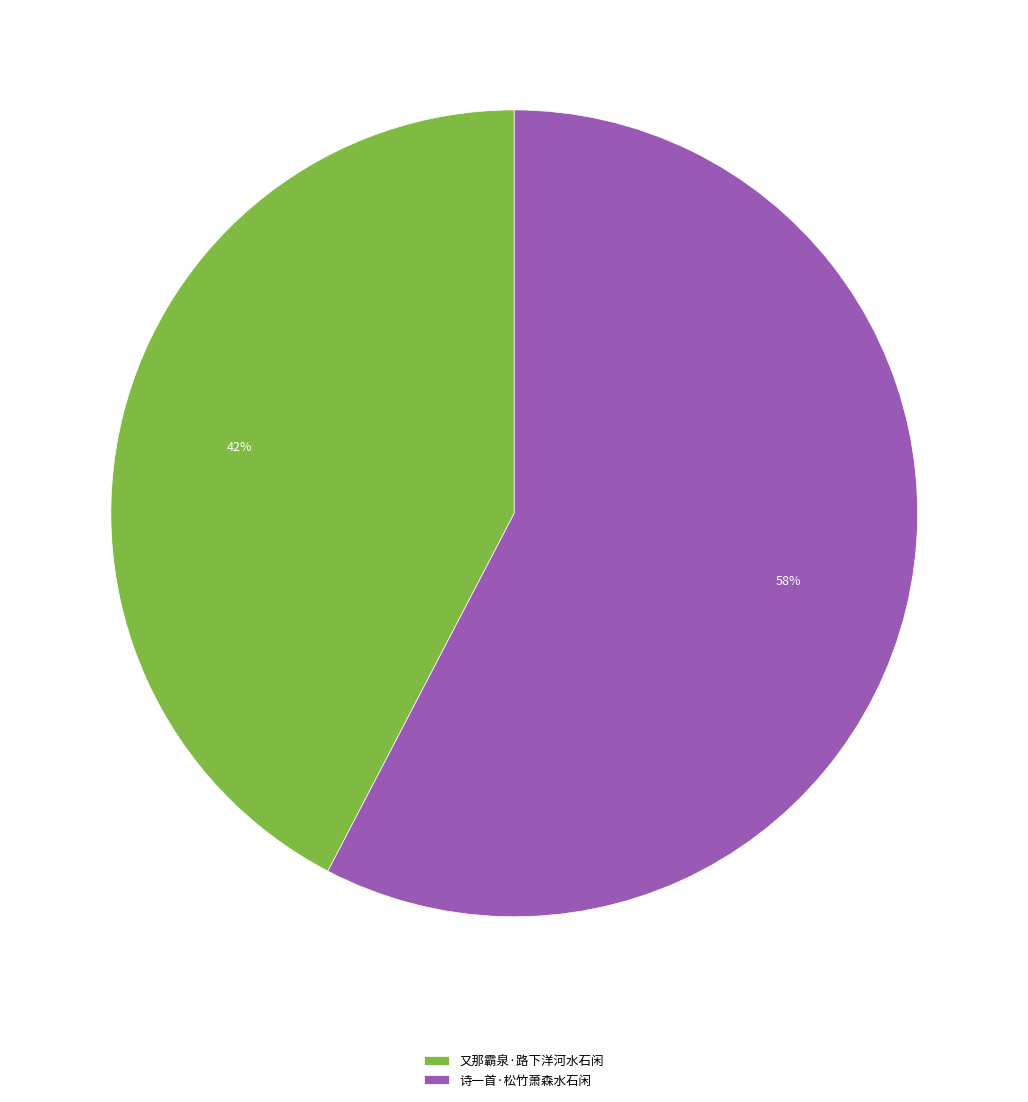

Is it true that 诗一首·松竹萧森水石闲 is 58% of the pie?

True